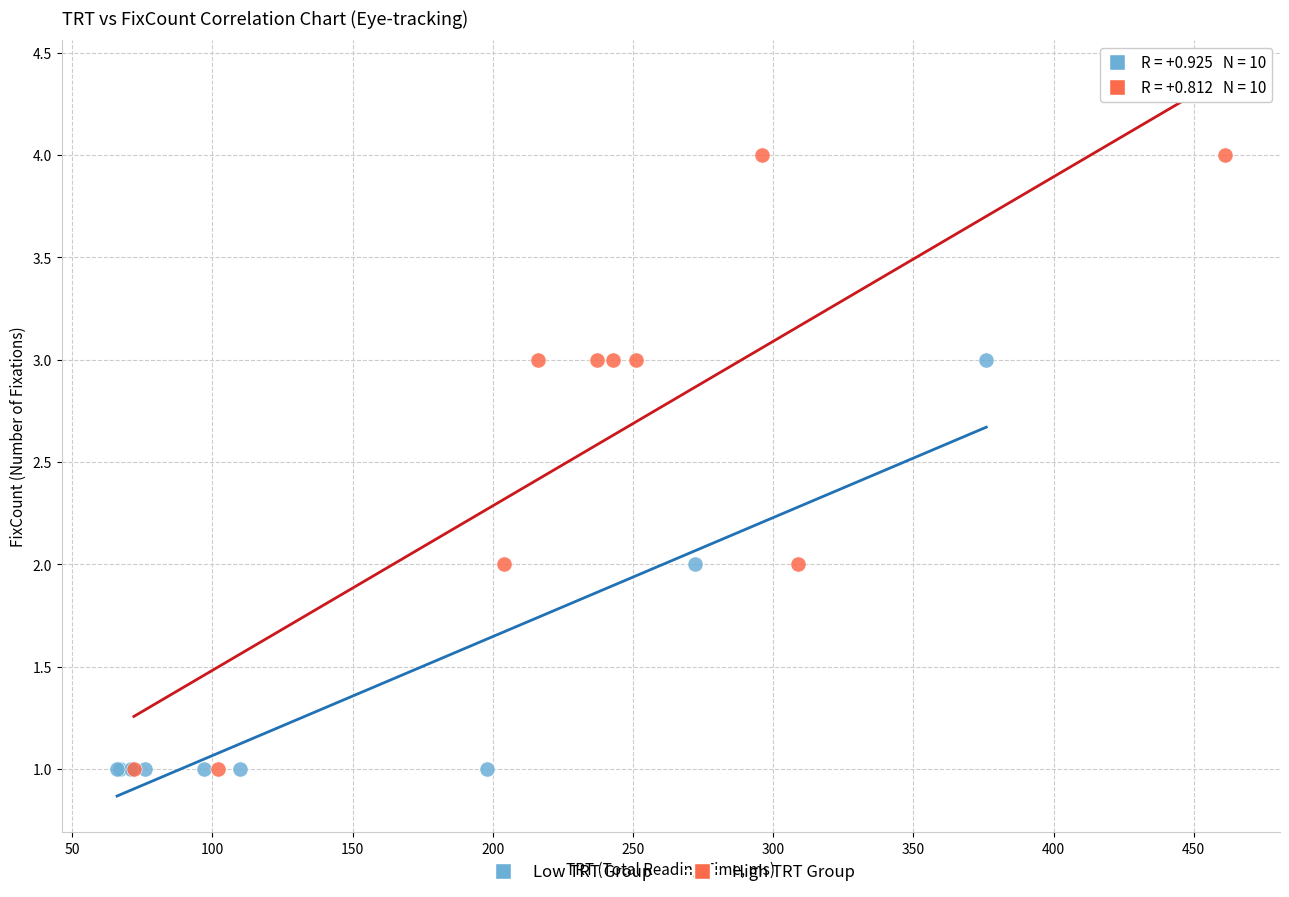

What are all the series names shown in the legend?

Low TRT Group, High TRT Group